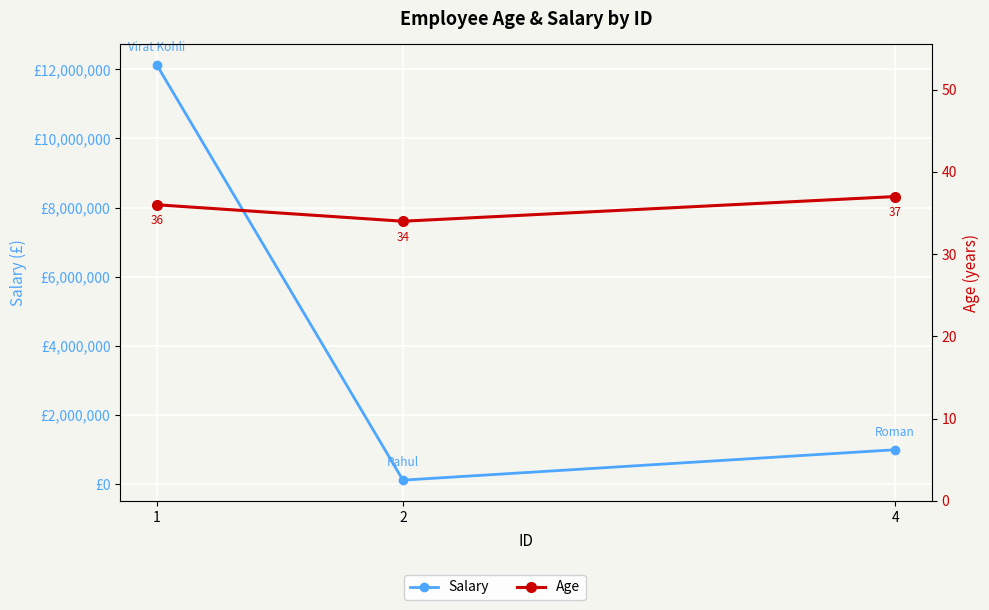

Which has a higher value, 2 or 1?

1